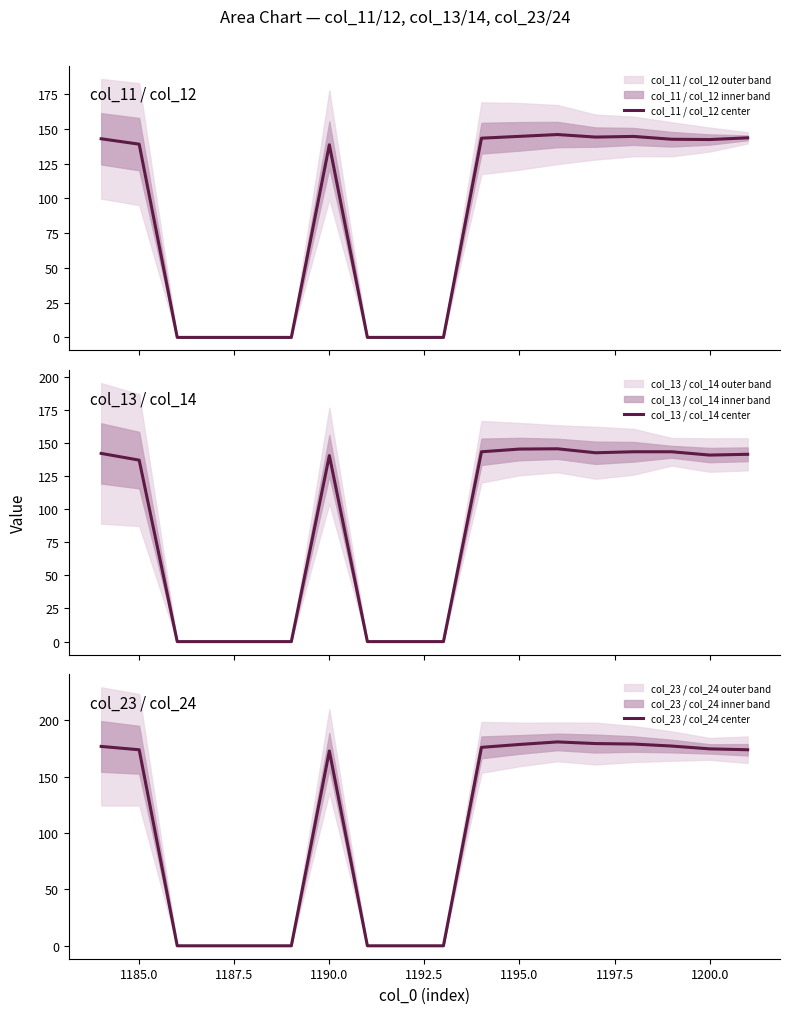

What is the maximum value for col_11 / col_12 center?

146.0